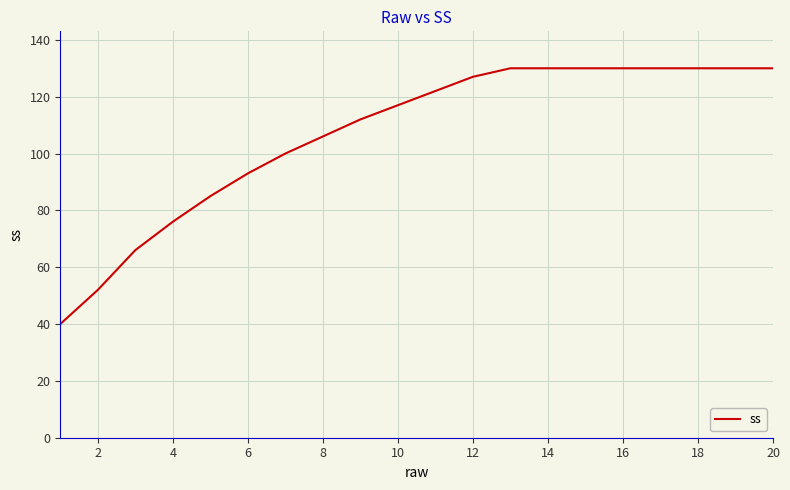

What is the difference between the maximum and minimum values?

90